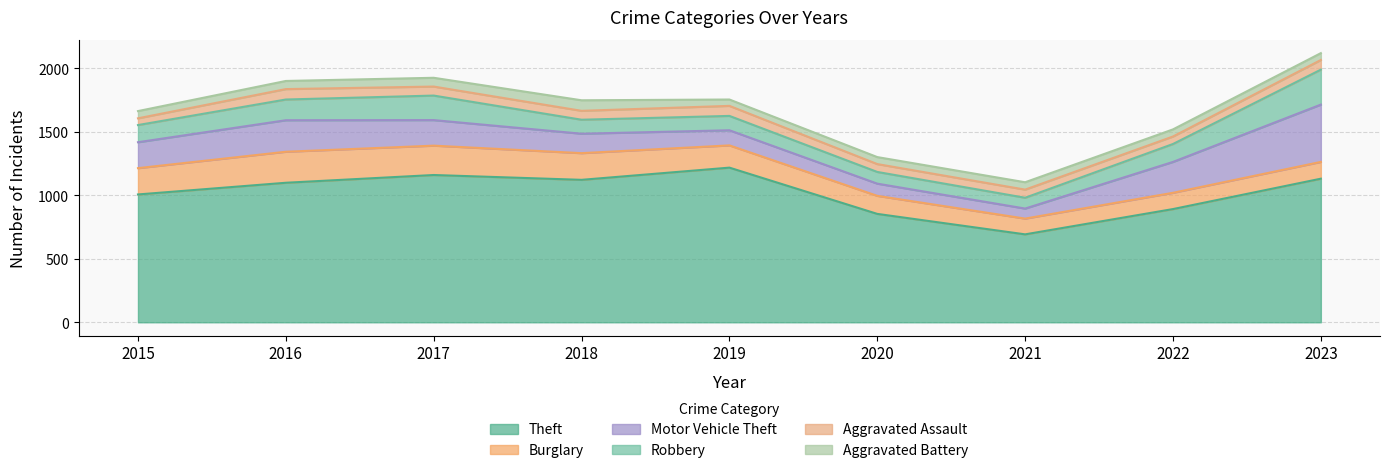

At which label is Theft closest to 954?

2015